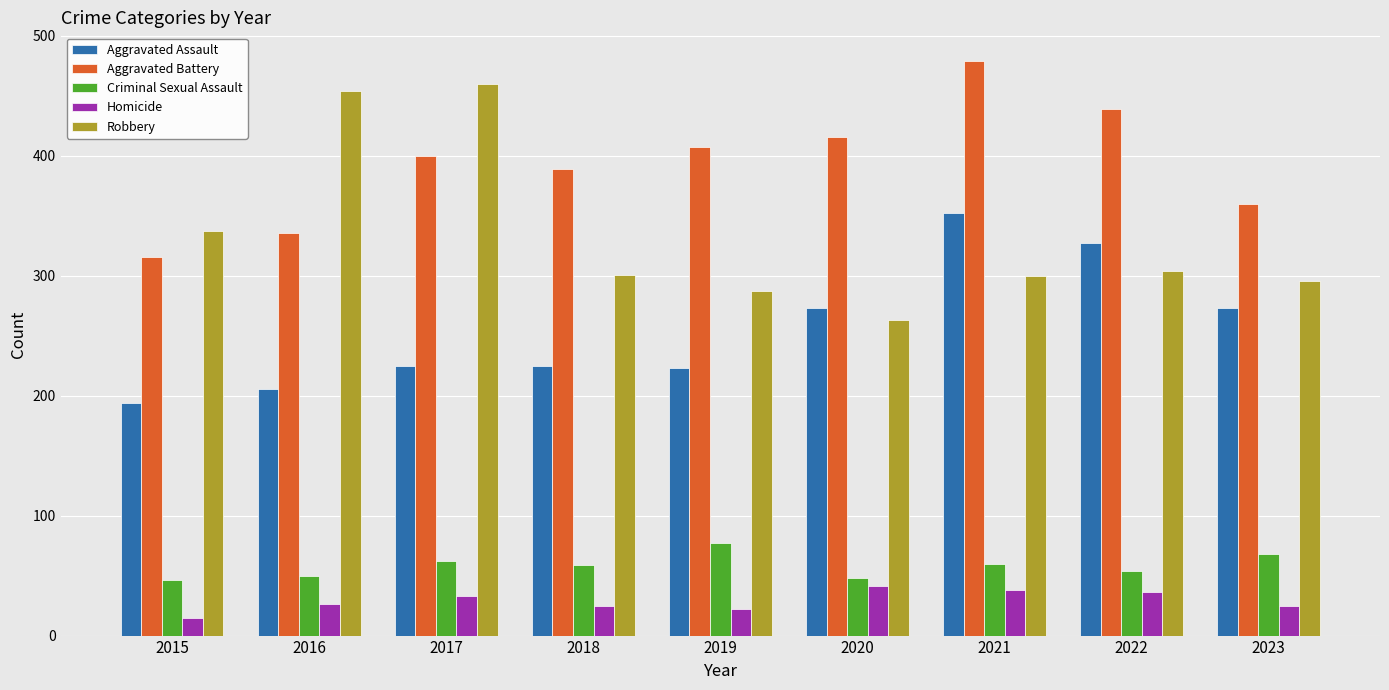

What is the difference between the maximum and minimum values in the Homicide series?

26